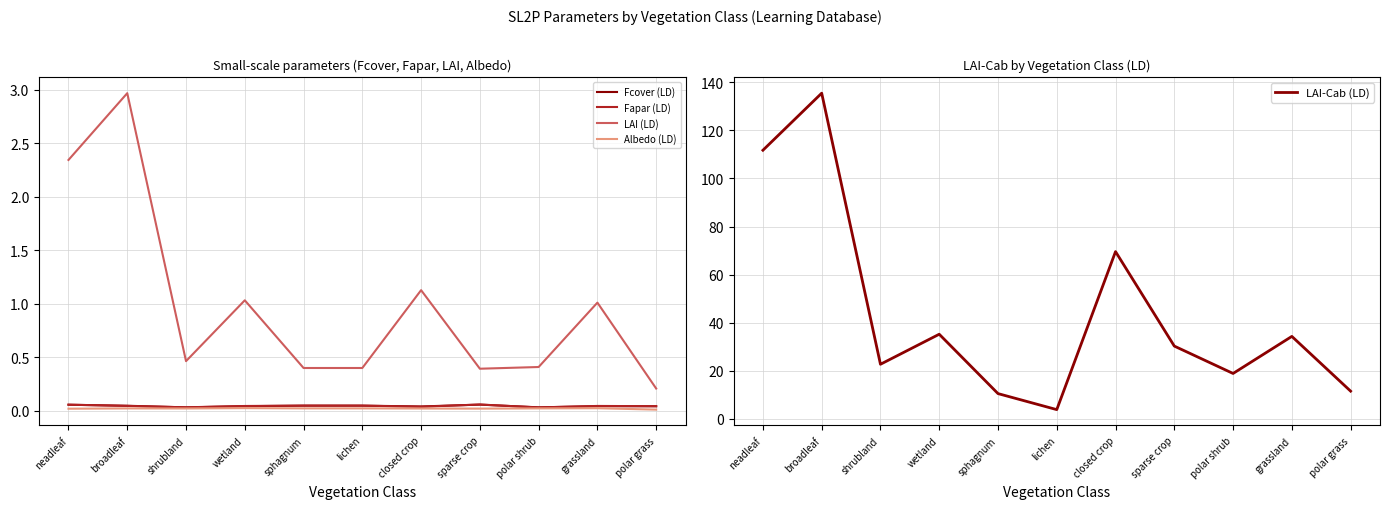

Reading right to left, extract all data points from this chart.

Fcover (LD): polar grass=0.0	grassland=0.0	polar shrub=0.0	sparse crop=0.1	closed crop=0.0	lichen=0.0	sphagnum=0.0	wetland=0.0	shrubland=0.0	broadleaf=0.0	neadleaf=0.1
Fapar (LD): polar grass=0.0	grassland=0.0	polar shrub=0.0	sparse crop=0.1	closed crop=0.0	lichen=0.0	sphagnum=0.0	wetland=0.0	shrubland=0.0	broadleaf=0.0	neadleaf=0.1
LAI (LD): polar grass=0.2	grassland=1.0	polar shrub=0.4	sparse crop=0.4	closed crop=1.1	lichen=0.4	sphagnum=0.4	wetland=1.0	shrubland=0.5	broadleaf=3.0	neadleaf=2.3
Albedo (LD): polar grass=0.0	grassland=0.0	polar shrub=0.0	sparse crop=0.0	closed crop=0.0	lichen=0.0	sphagnum=0.0	wetland=0.0	shrubland=0.0	broadleaf=0.0	neadleaf=0.0
LAI-Cab (LD): polar grass=11.6	grassland=34.3	polar shrub=18.9	sparse crop=30.3	closed crop=69.6	lichen=3.9	sphagnum=10.6	wetland=35.2	shrubland=22.8	broadleaf=135.4	neadleaf=111.7